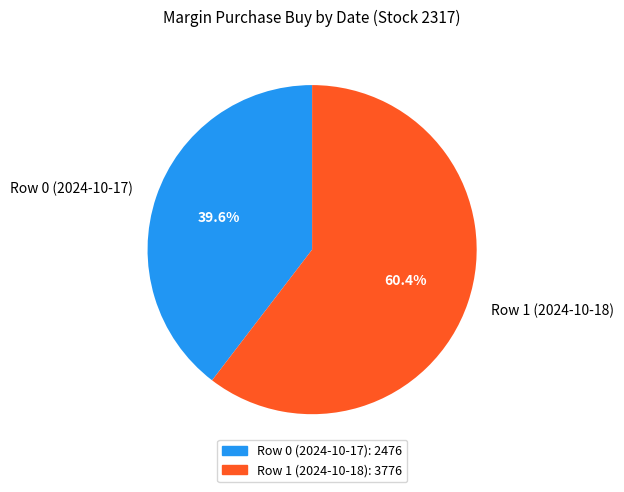

Rank the categories by value from lowest to highest.

Row 0 (2024-10-17), Row 1 (2024-10-18)